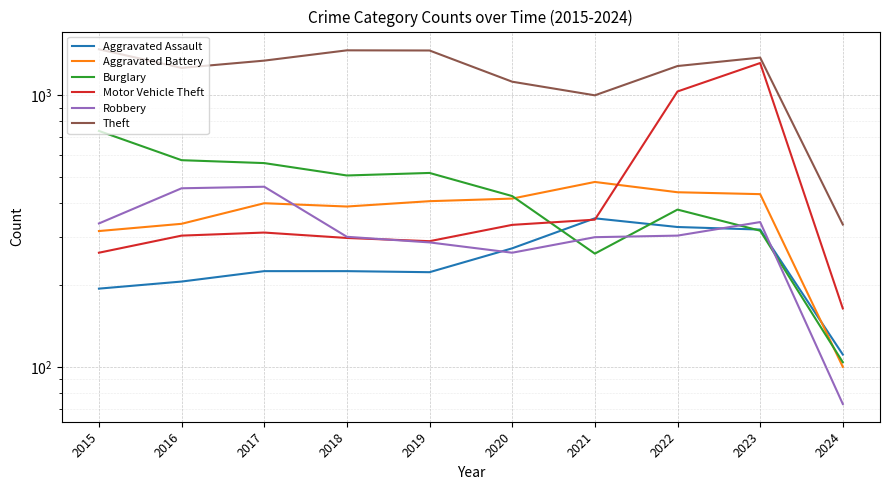

True or false: Aggravated Assault and Robbery cross at least once.

True